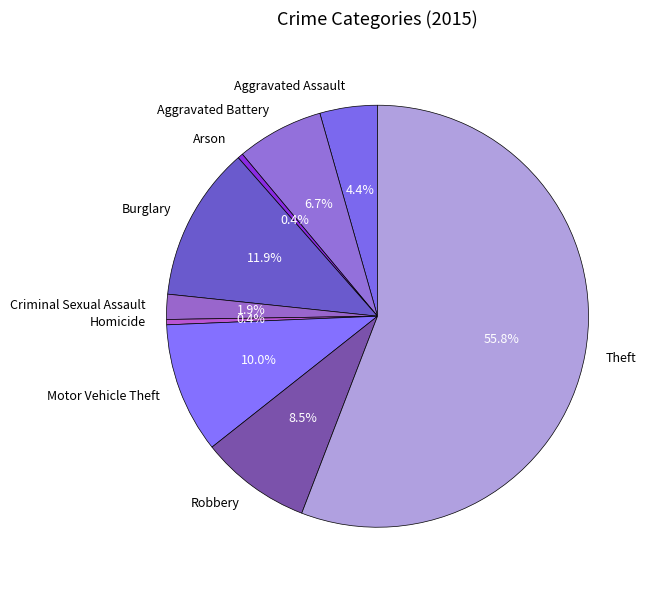

Is it true that Robbery is 1% of the pie?

False